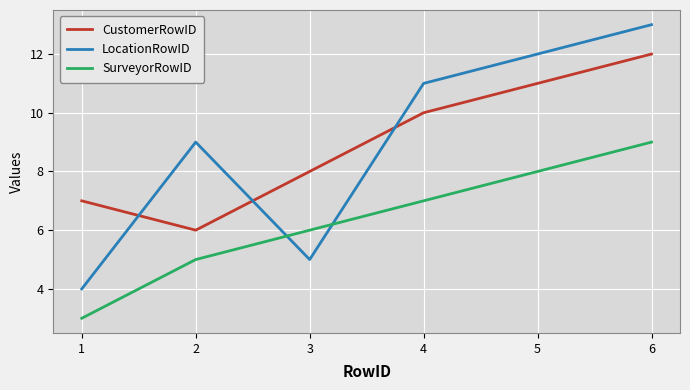

Rank the categories by SurveyorRowID value from highest to lowest.

6, 5, 4, 3, 2, 1